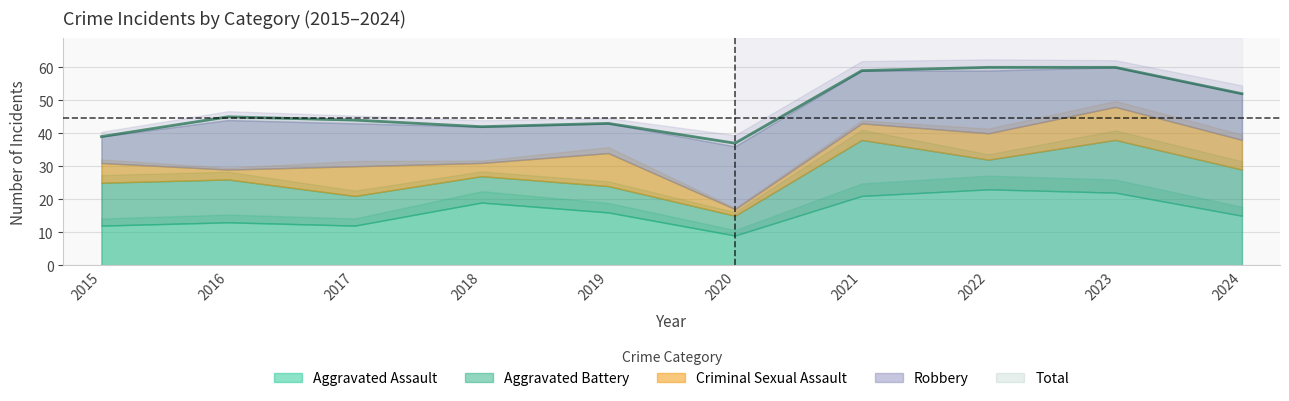

The value of Total at 2016 is 30. True or false?

False